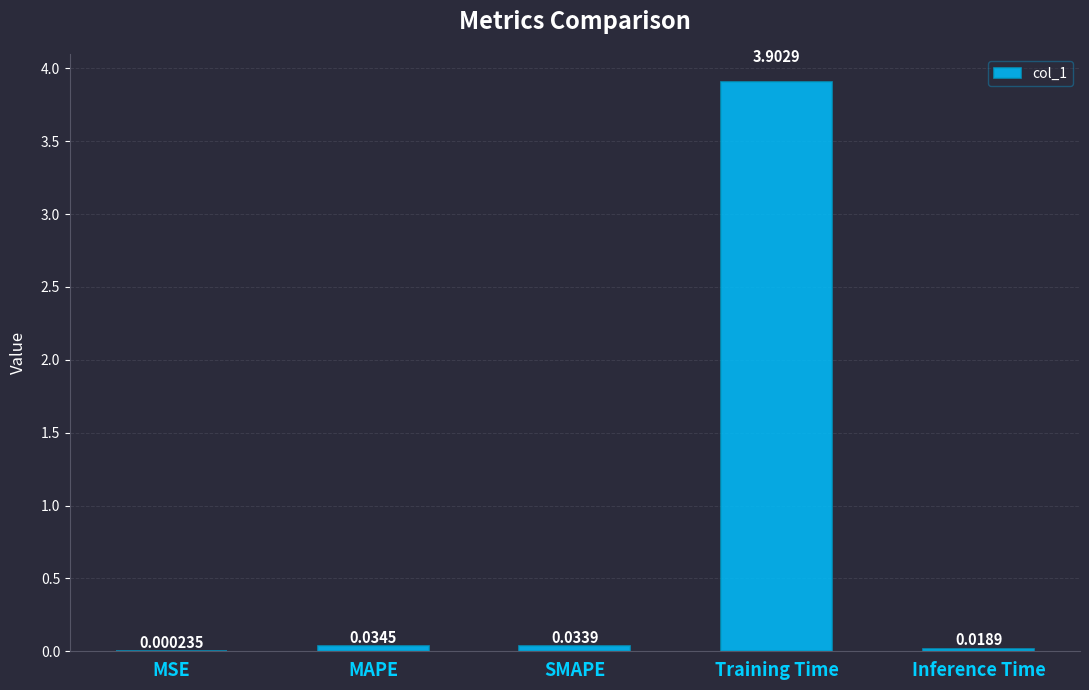

What is the average value?

0.8